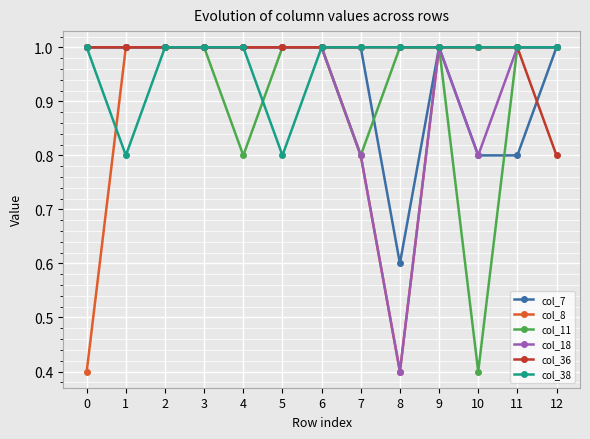

Between 0 and 12, which series saw the biggest shift?

col_8